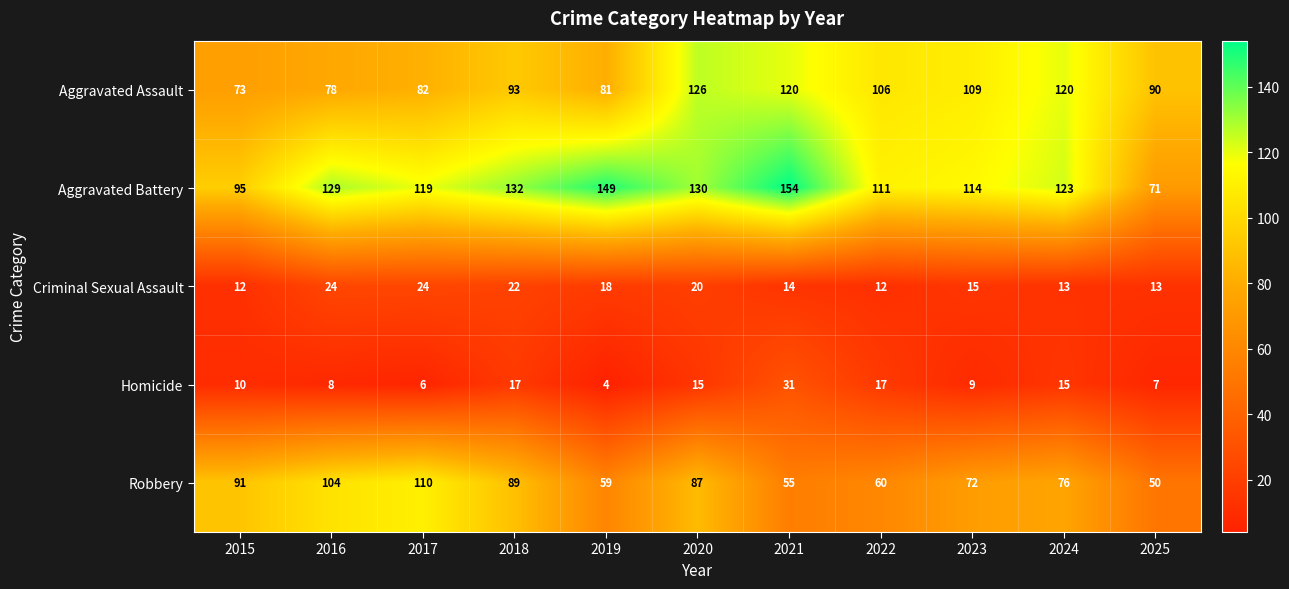

At which category does the chart reach its peak across all series?

2021